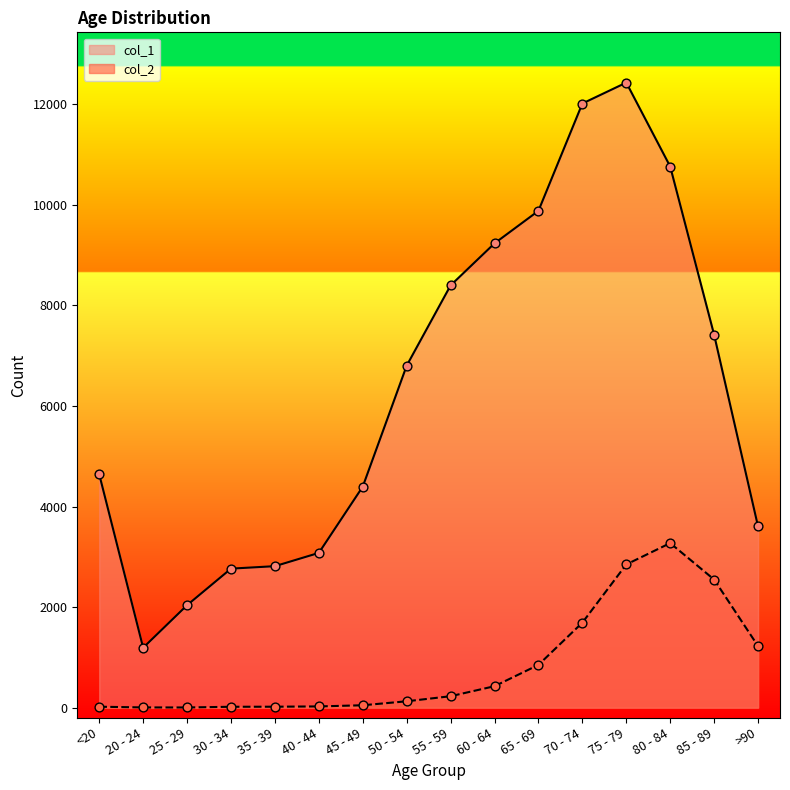

Which series has the largest Y range (max minus min)?

col_1